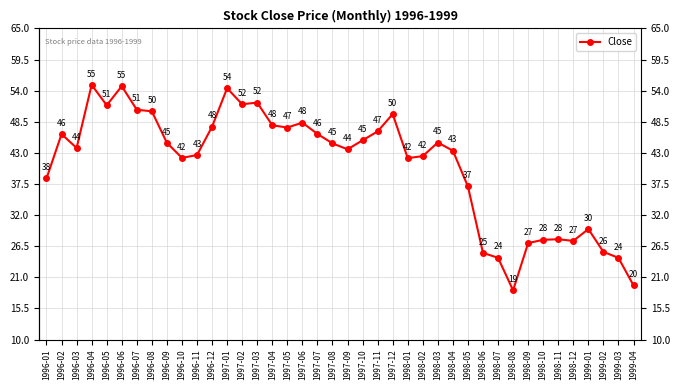

What is the minimum value shown in the chart?

18.7